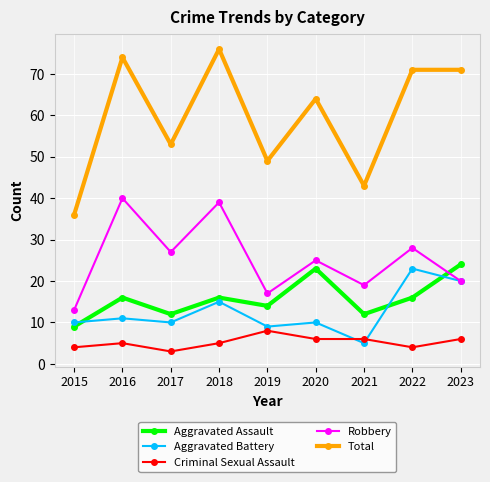

Is this an area chart (filled region under the line)?

No